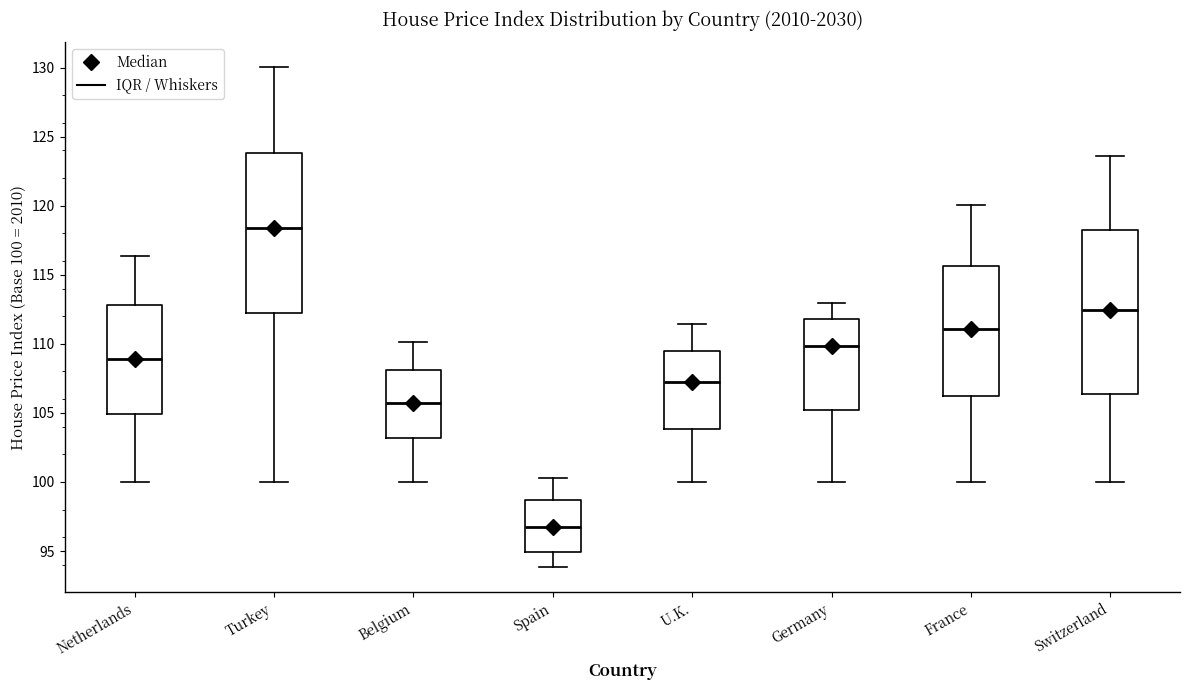

Where does the lower whisker of the box for France end on the y-axis? The values are not printed on the chart, so give them approximately, as read against the axis.

100.0